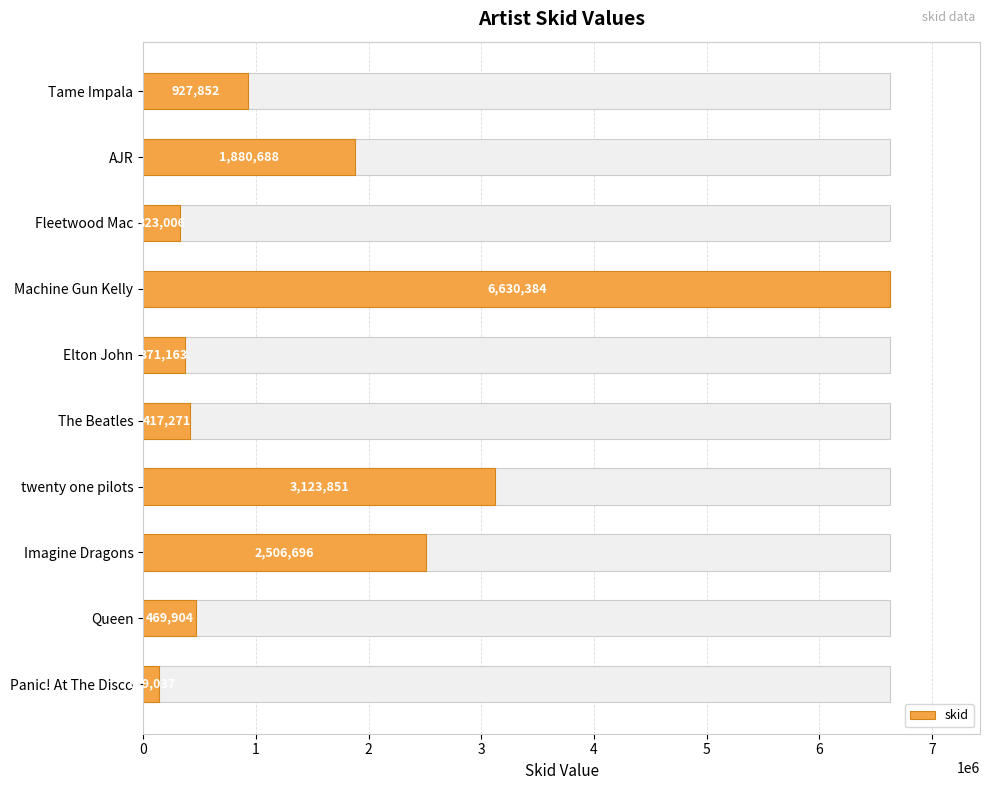

What is the difference between the second highest and second lowest values?

2800845